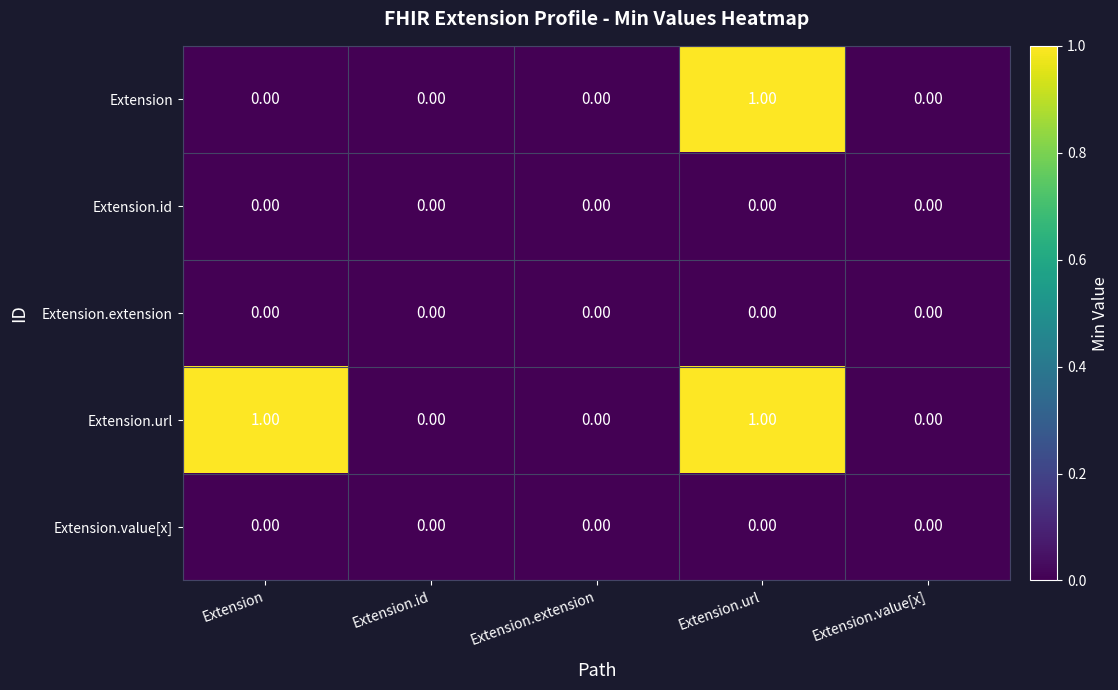

Between Extension and Extension.url, which series saw the biggest shift?

Extension